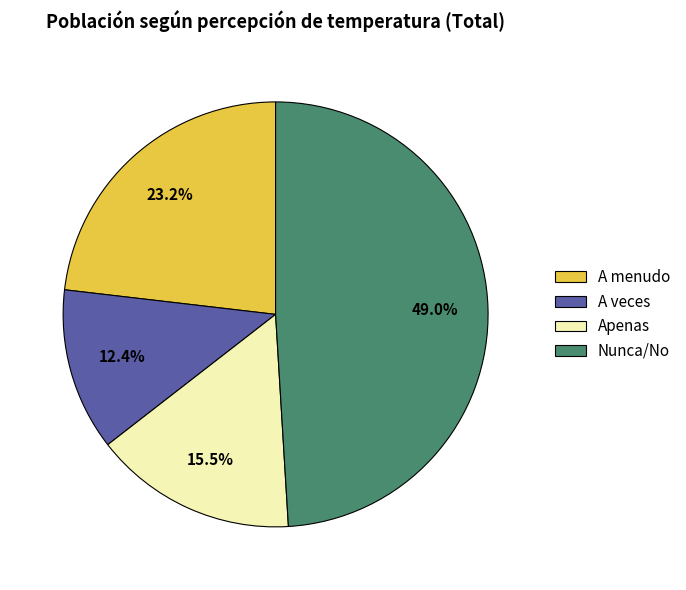

What is the largest slice in the pie chart?

Nunca/No